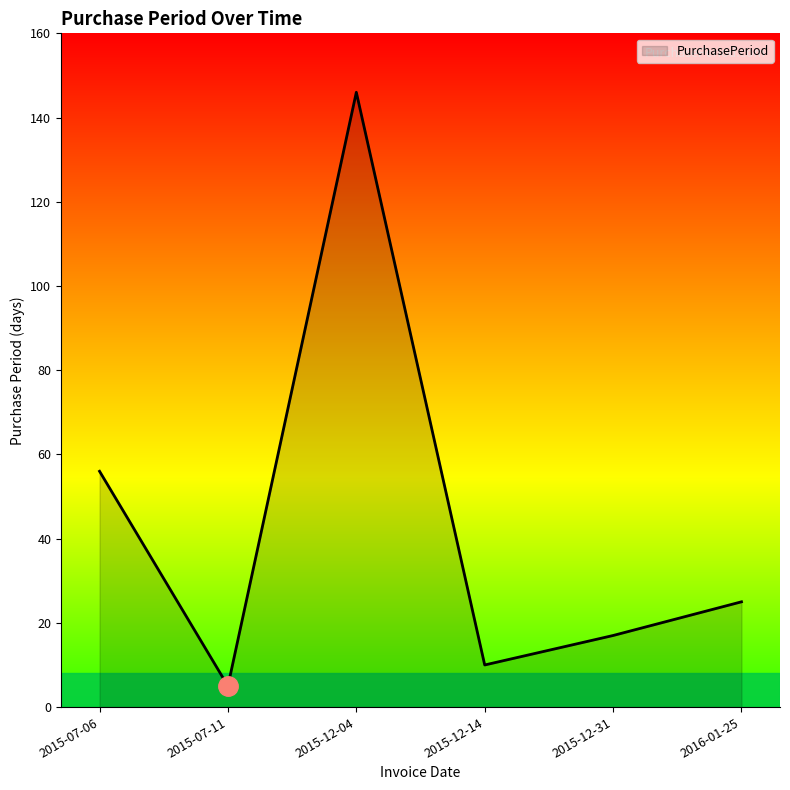

Rank the categories by value from lowest to highest.

2015-07-11, 2015-12-14, 2015-12-31, 2016-01-25, 2015-07-06, 2015-12-04